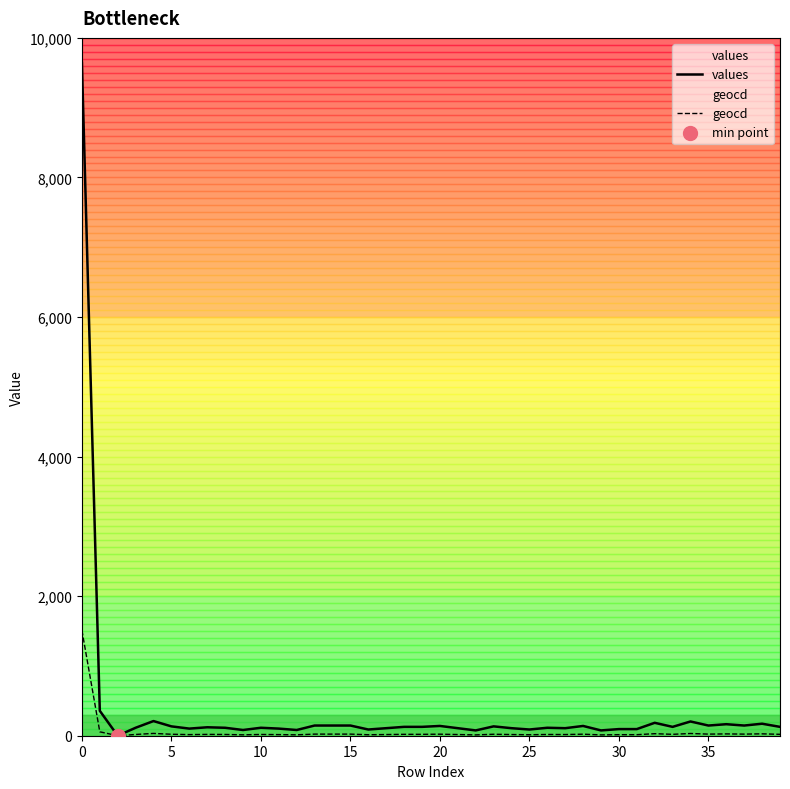

Which series has the largest total across all categories?

values